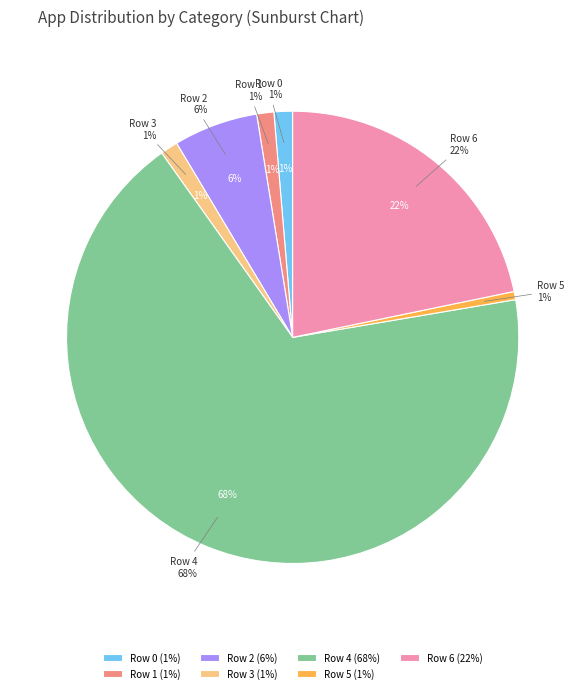

True or false: Row 4 accounts for 68% of the total.

True